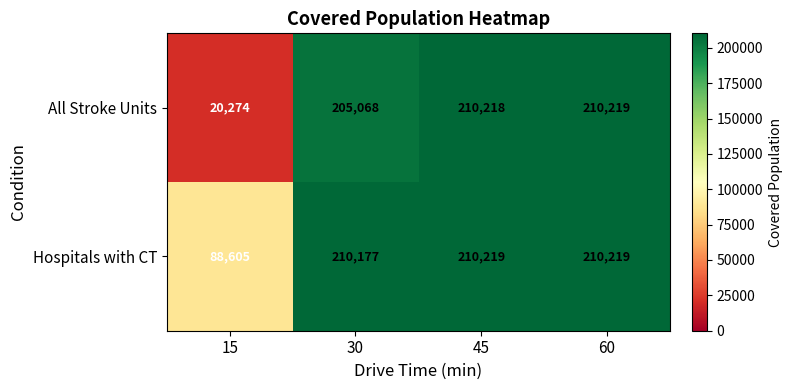

The All Stroke Units series shows 359684 at 30. True or false?

False